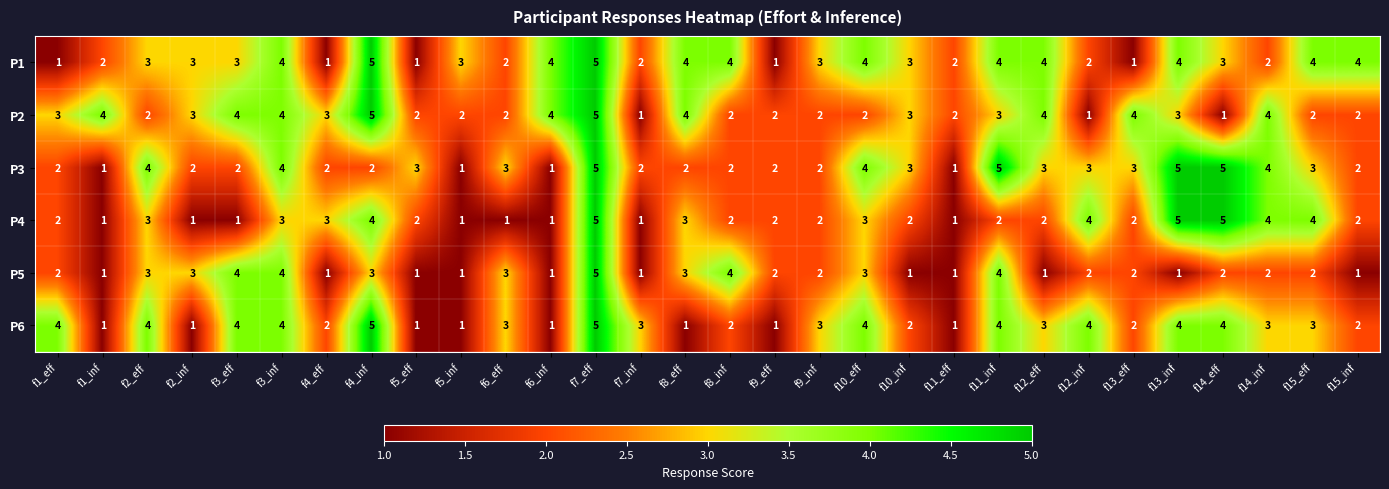

What is the total value across all series at f13_eff?

14